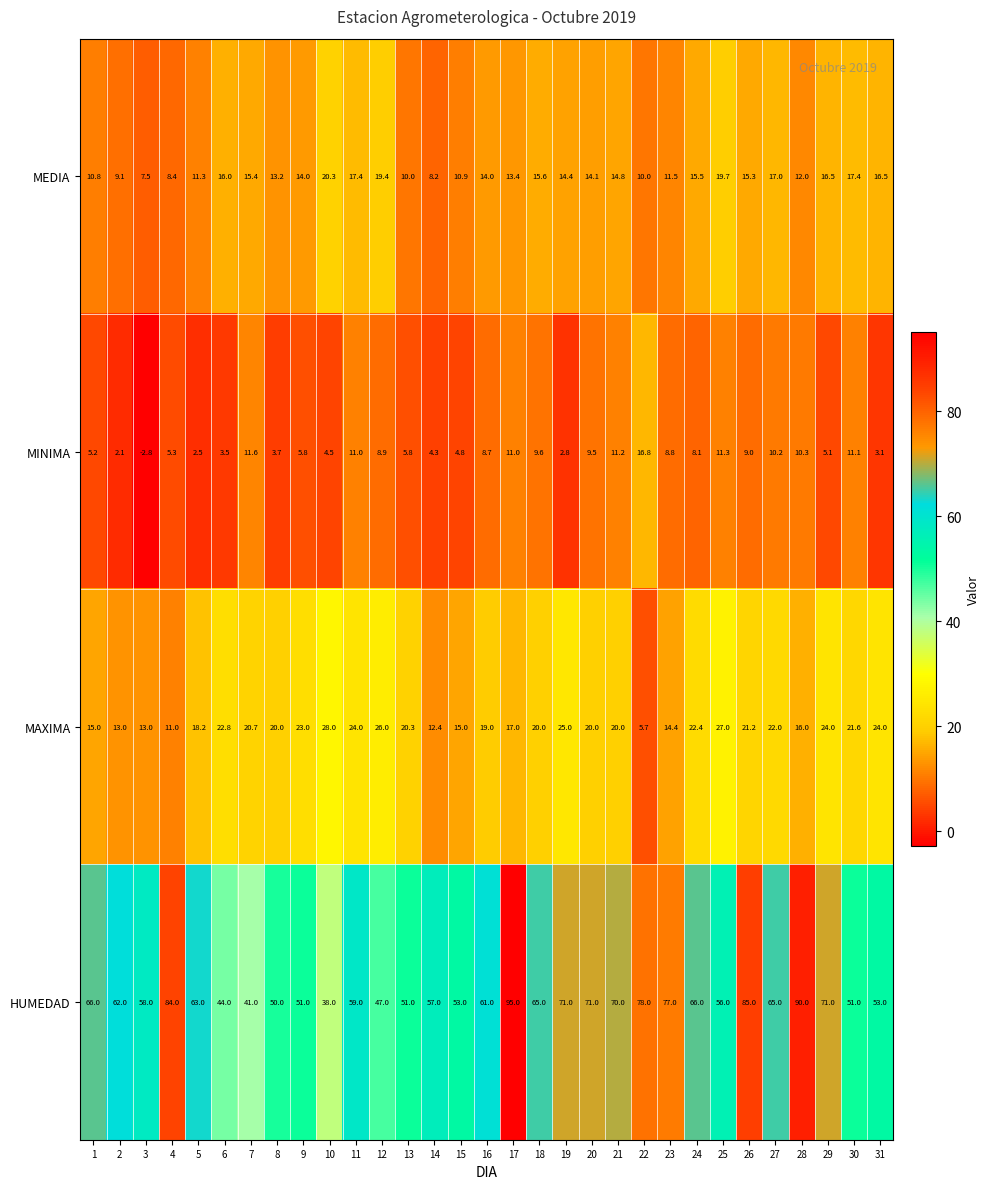

Is the value of MINIMA at 15 greater than the value of MAXIMA at 6?

No